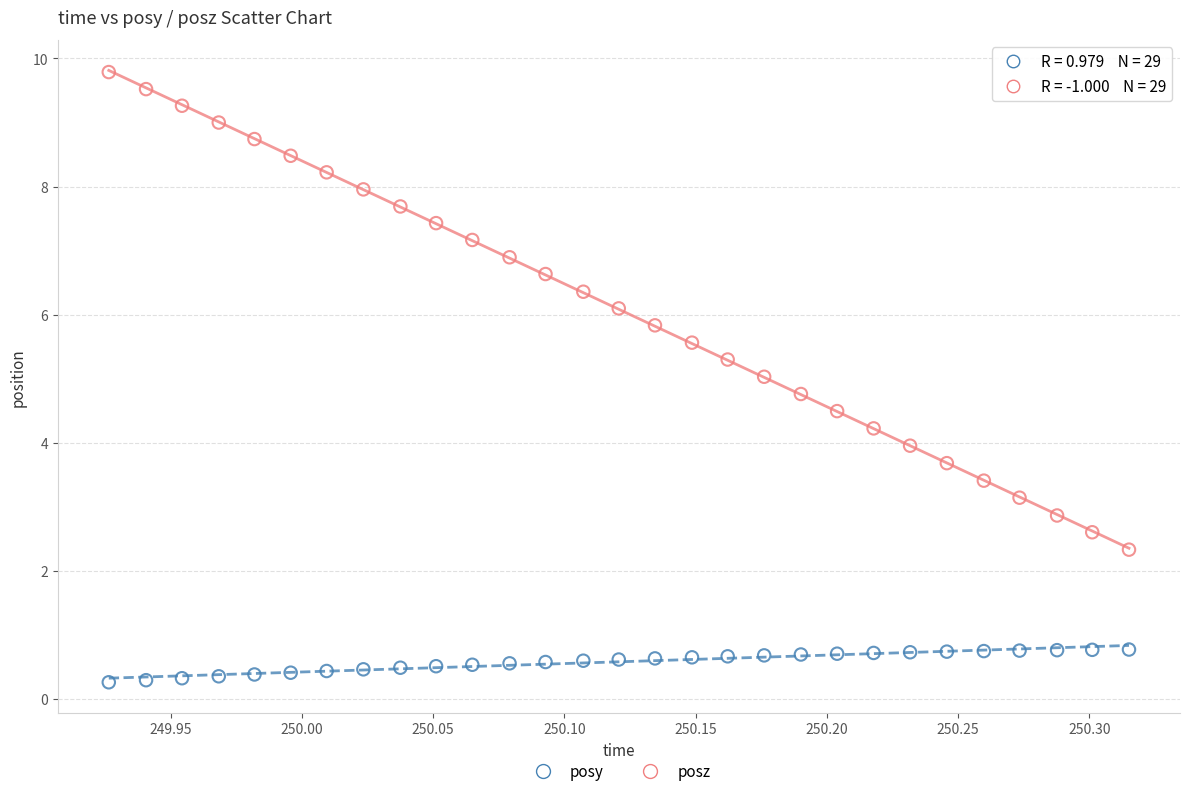

What are all the series names shown in the legend?

posy, posz